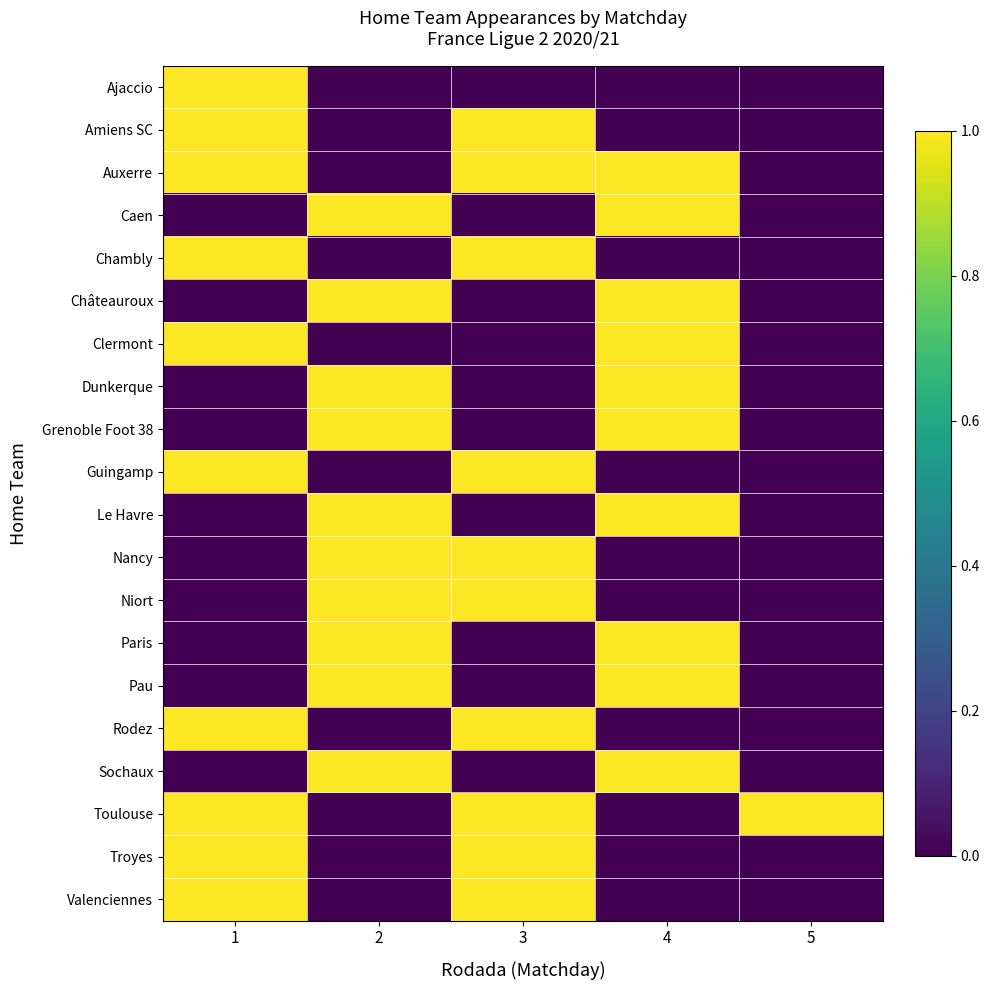

Reading left to right, list all the values displayed in this chart.

Ajaccio: 1=1	2=0	3=0	4=0	5=0
Amiens SC: 1=1	2=0	3=1	4=0	5=0
Auxerre: 1=1	2=0	3=1	4=1	5=0
Caen: 1=0	2=1	3=0	4=1	5=0
Chambly: 1=1	2=0	3=1	4=0	5=0
Châteauroux: 1=0	2=1	3=0	4=1	5=0
Clermont: 1=1	2=0	3=0	4=1	5=0
Dunkerque: 1=0	2=1	3=0	4=1	5=0
Grenoble Foot 38: 1=0	2=1	3=0	4=1	5=0
Guingamp: 1=1	2=0	3=1	4=0	5=0
Le Havre: 1=0	2=1	3=0	4=1	5=0
Nancy: 1=0	2=1	3=1	4=0	5=0
Niort: 1=0	2=1	3=1	4=0	5=0
Paris: 1=0	2=1	3=0	4=1	5=0
Pau: 1=0	2=1	3=0	4=1	5=0
Rodez: 1=1	2=0	3=1	4=0	5=0
Sochaux: 1=0	2=1	3=0	4=1	5=0
Toulouse: 1=1	2=0	3=1	4=0	5=1
Troyes: 1=1	2=0	3=1	4=0	5=0
Valenciennes: 1=1	2=0	3=1	4=0	5=0